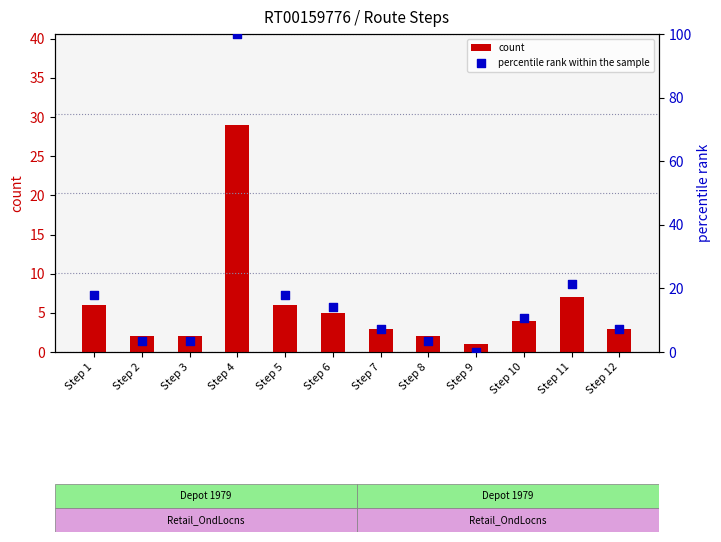

At which category is the sum across all series the highest?

Step 4